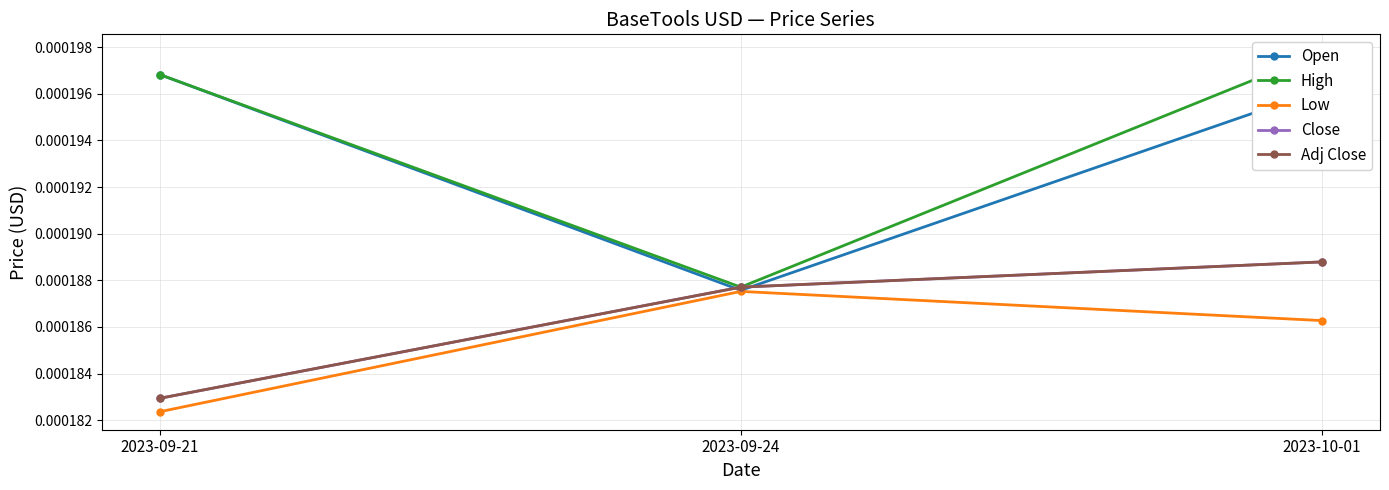

What position from the left is 2023-09-24?

2